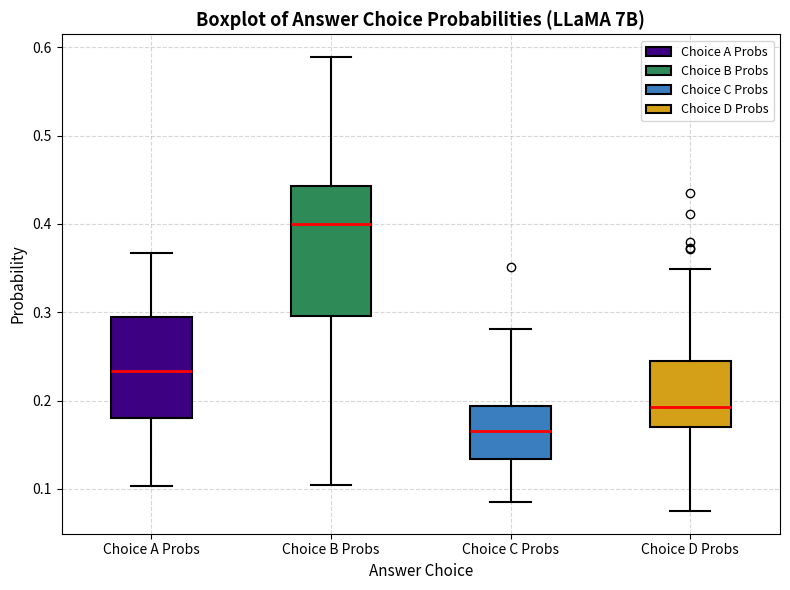

Which box's median line is the lowest?

Choice C Probs